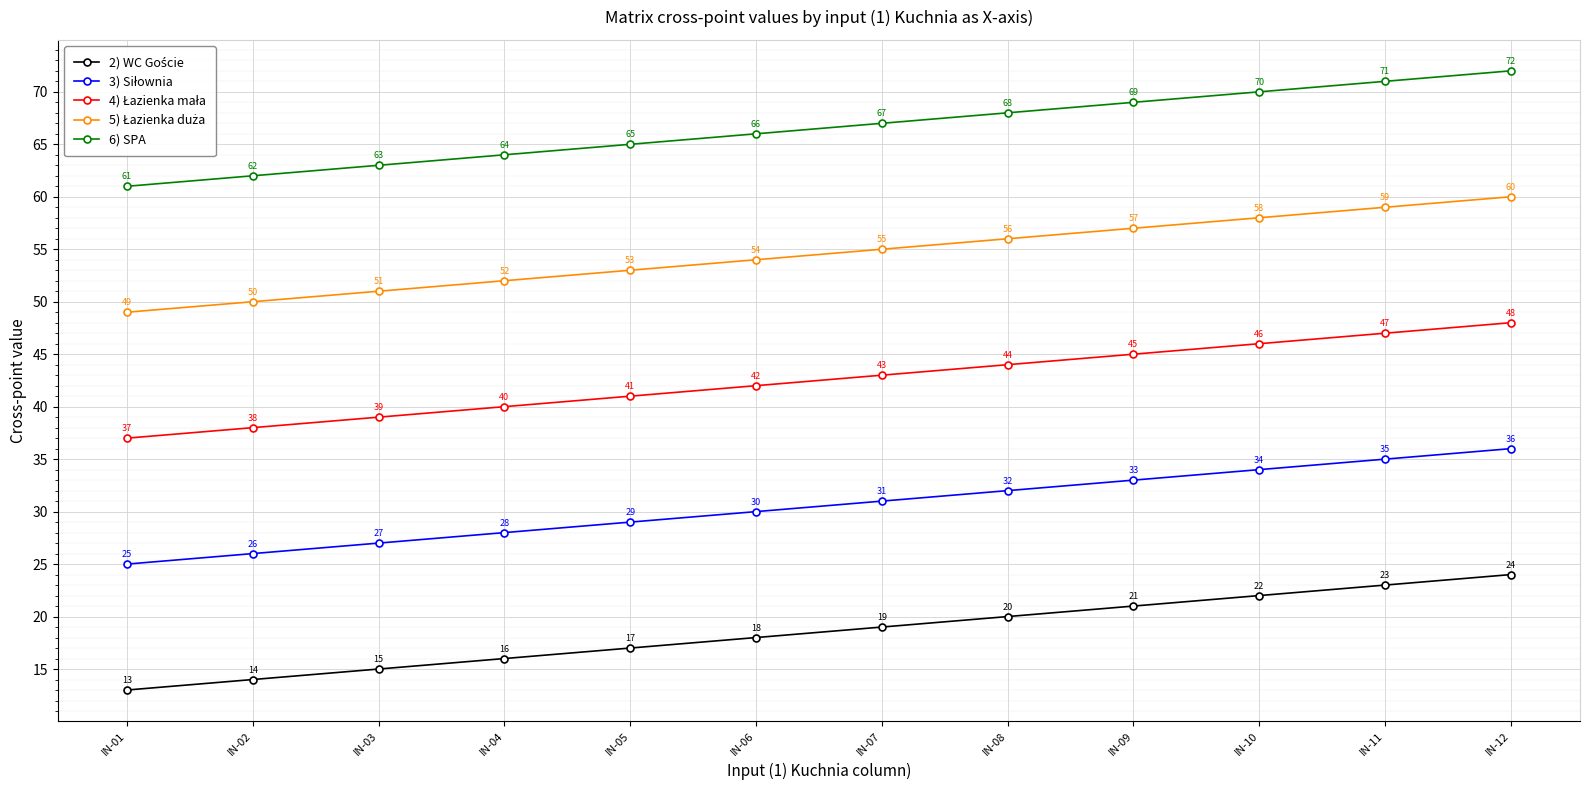

What is the smallest value displayed?

13